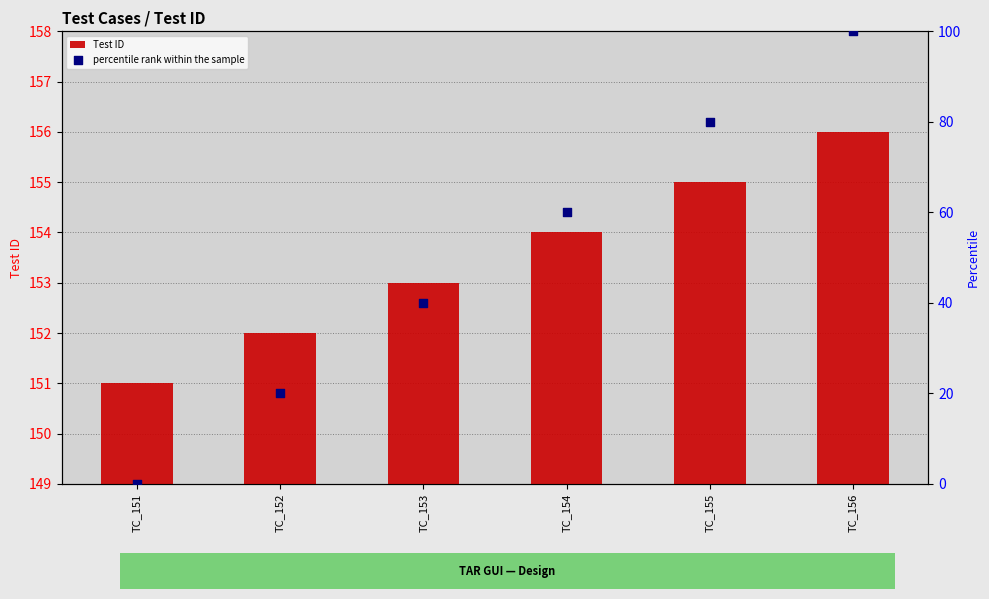

At how many categories does at least one series exceed 64?

6